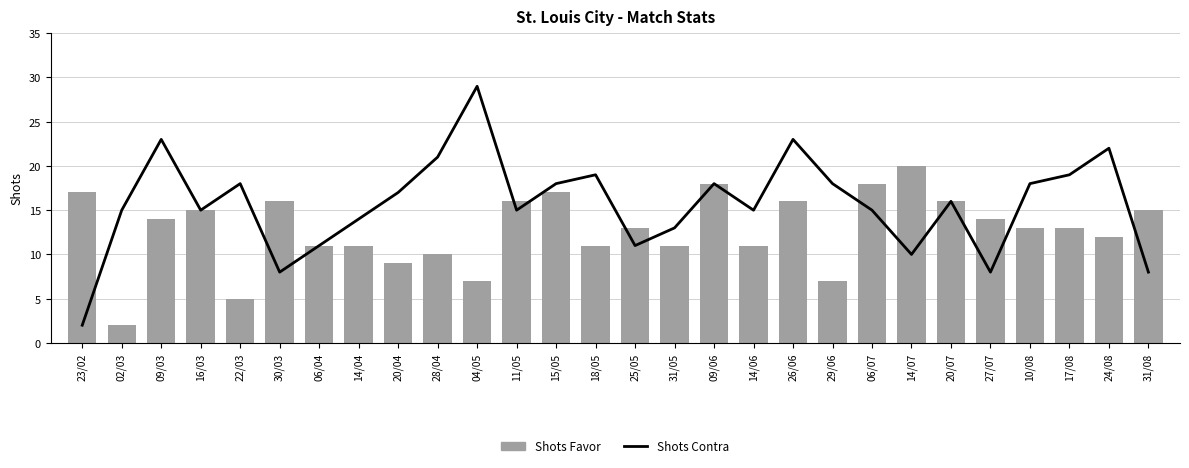

What is the value of the Shots Favor bar at the 5th from the left?

5